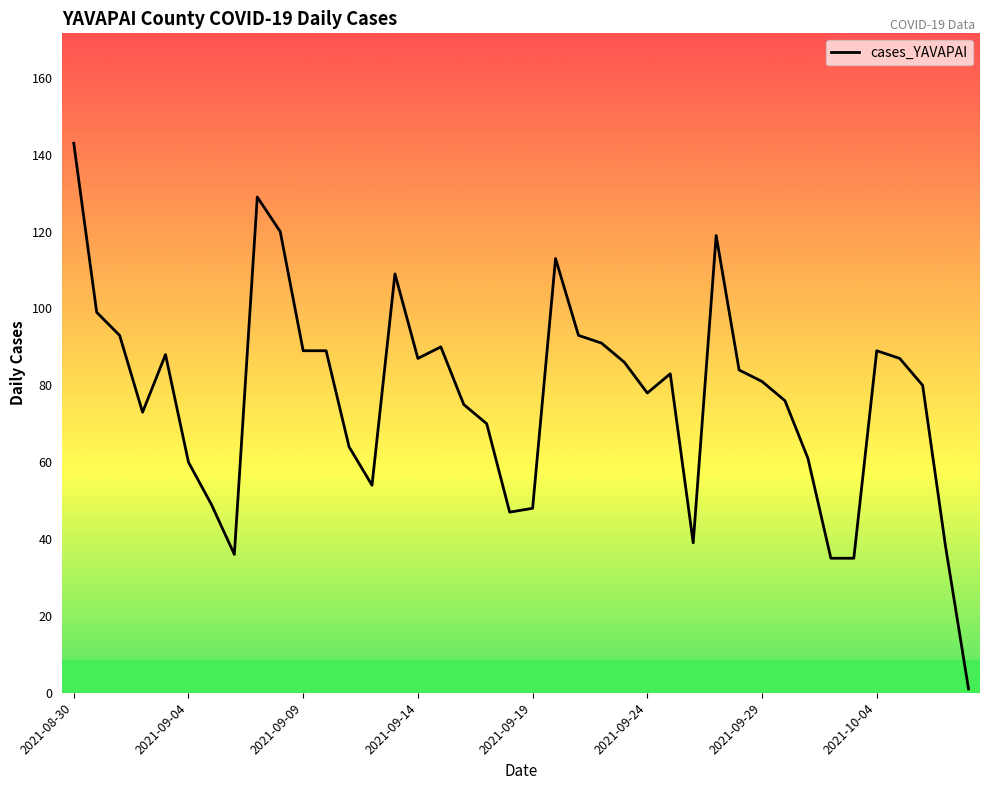

What is the greatest value displayed?

143